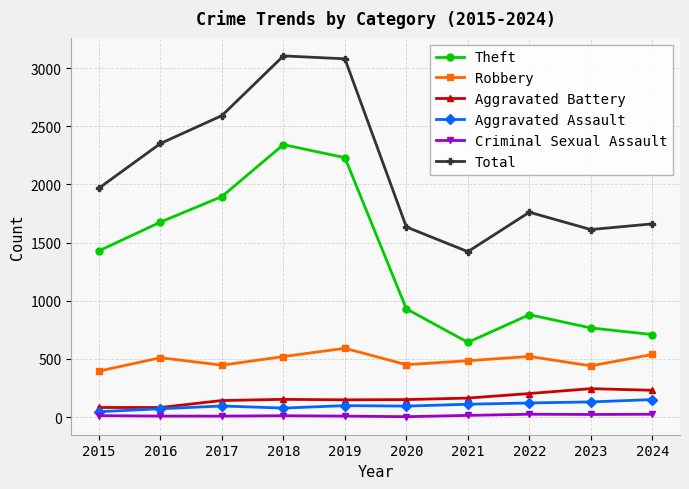

At how many categories does at least one series exceed 1798?

5